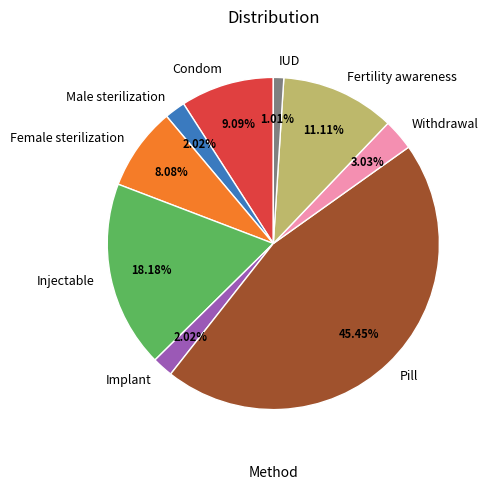

What percentage is the Pill slice, to the nearest percent?

45%